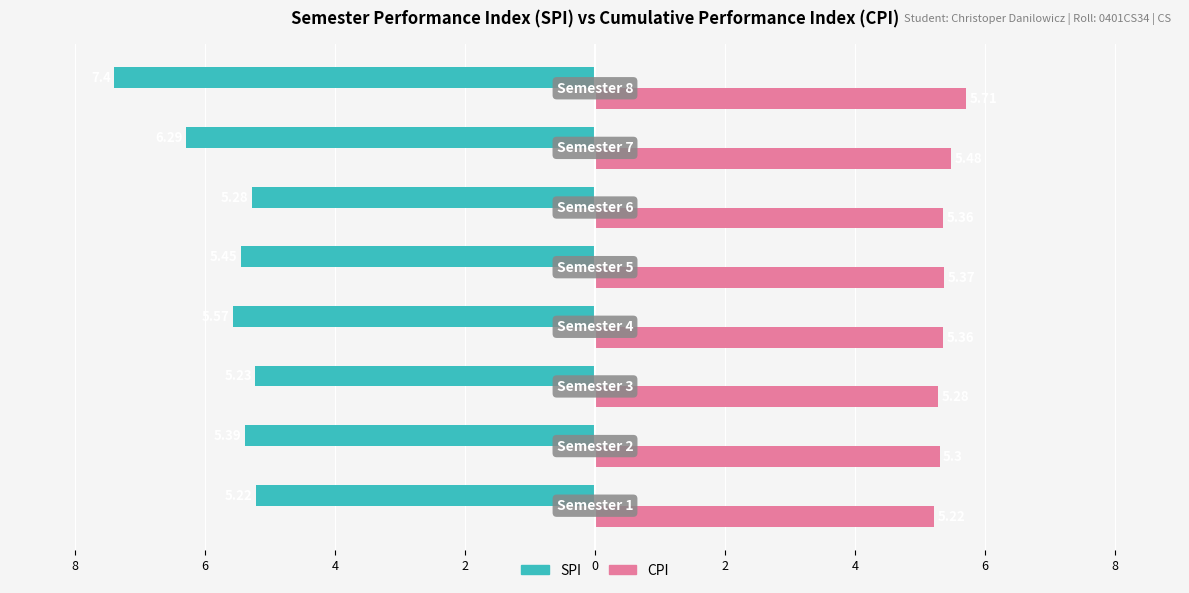

What is the label of the 5th bar from the right?

4